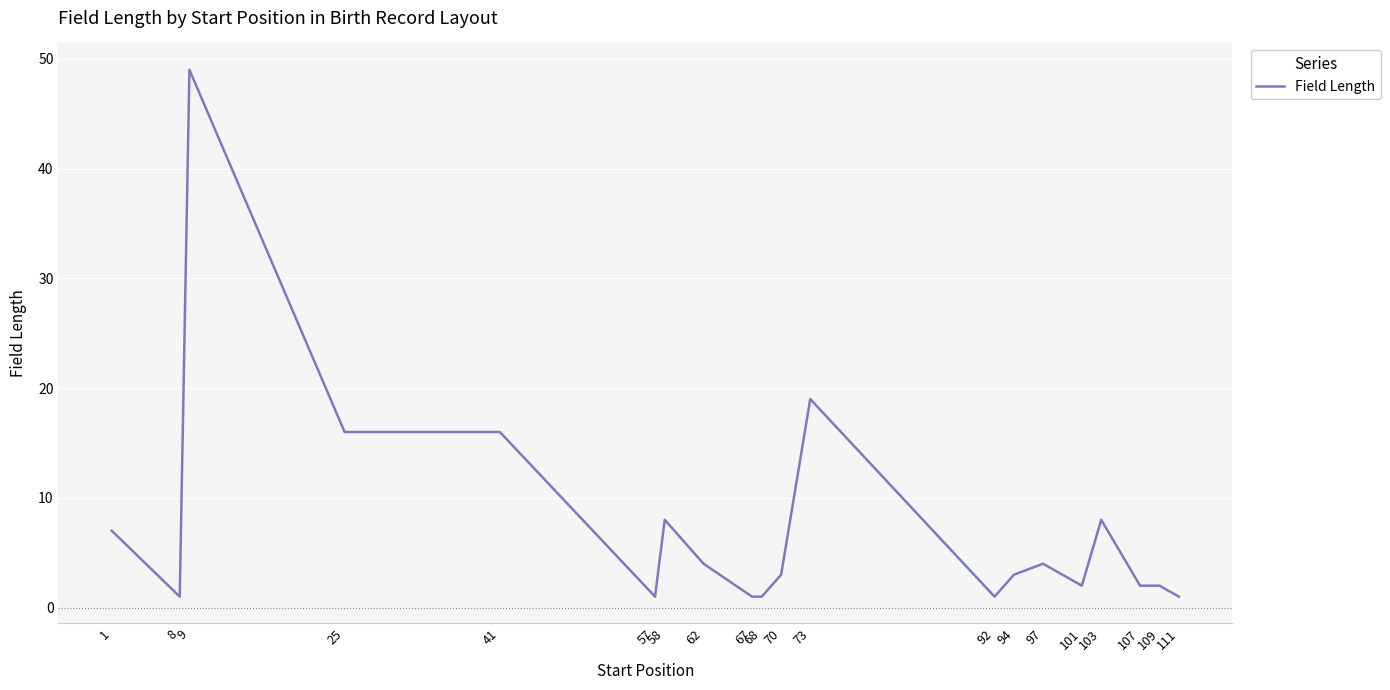

Reading right to left, transcribe all the data shown in this chart.

111=1	109=2	107=2	103=8	101=2	97=4	94=3	92=1	73=19	70=3	68=1	67=1	62=4	58=8	57=1	41=16	25=16	9=49	8=1	1=7